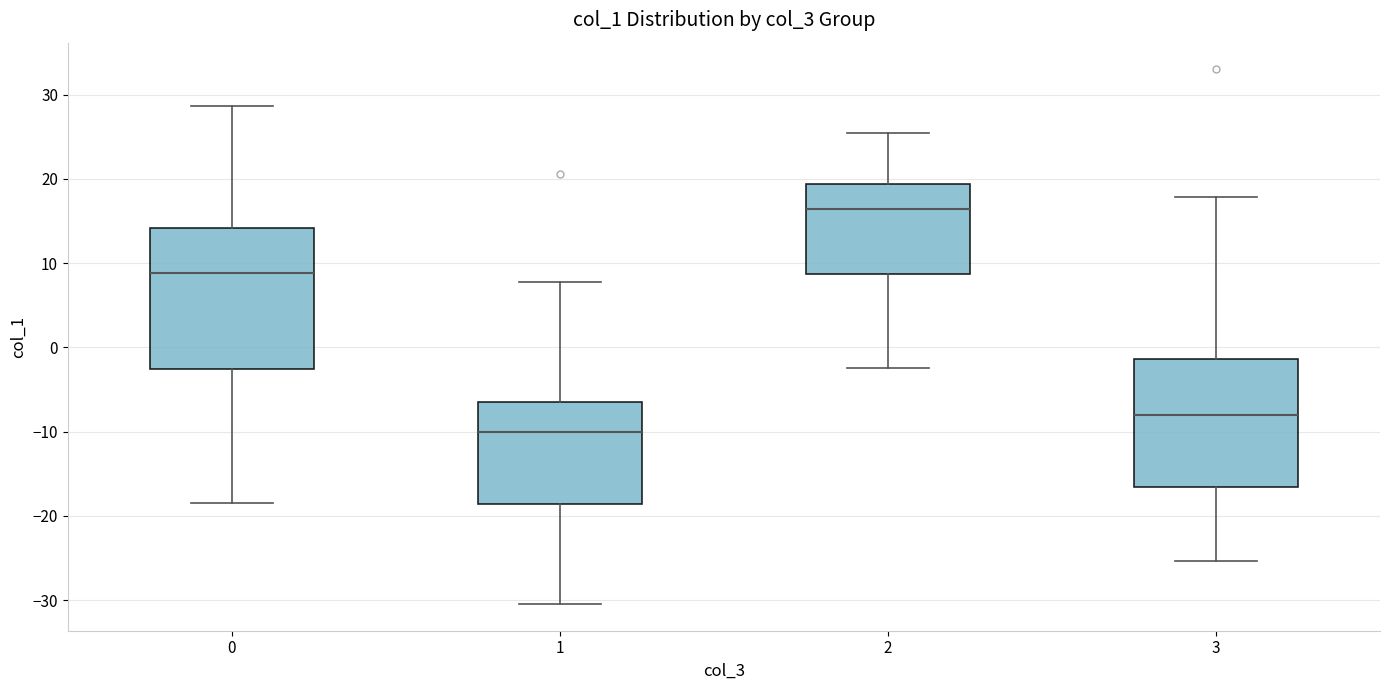

Reading left to right, transcribe this box plot: for each box, give where its median line is, the range the box spans, and where its two whiskers end, as read against the y-axis. The values are not printed on the chart, so give them approximately, as read against the axis.

0: median 9, box -3 to 14, whiskers -18 to 29
1: median -10, box -19 to -7, whiskers -30 to 8
2: median 16, box 9 to 19, whiskers -2 to 25
3: median -8, box -17 to -1, whiskers -25 to 18